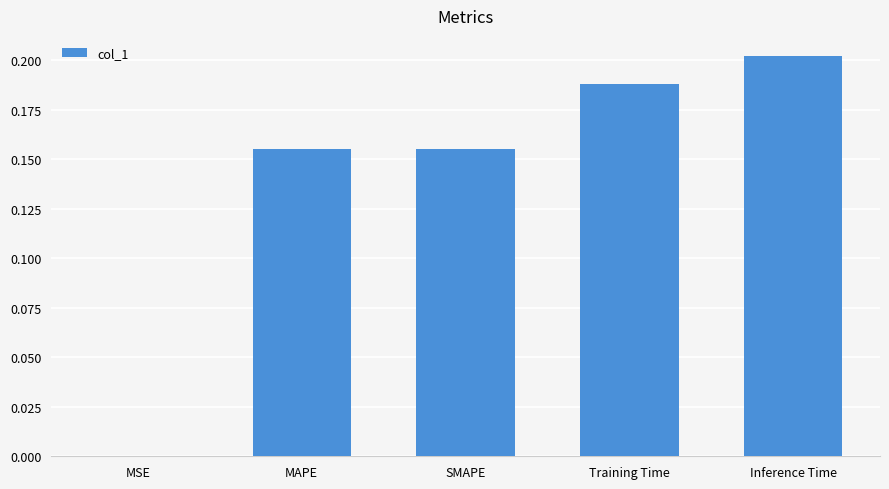

The value at MAPE is 0.1. True or false?

False